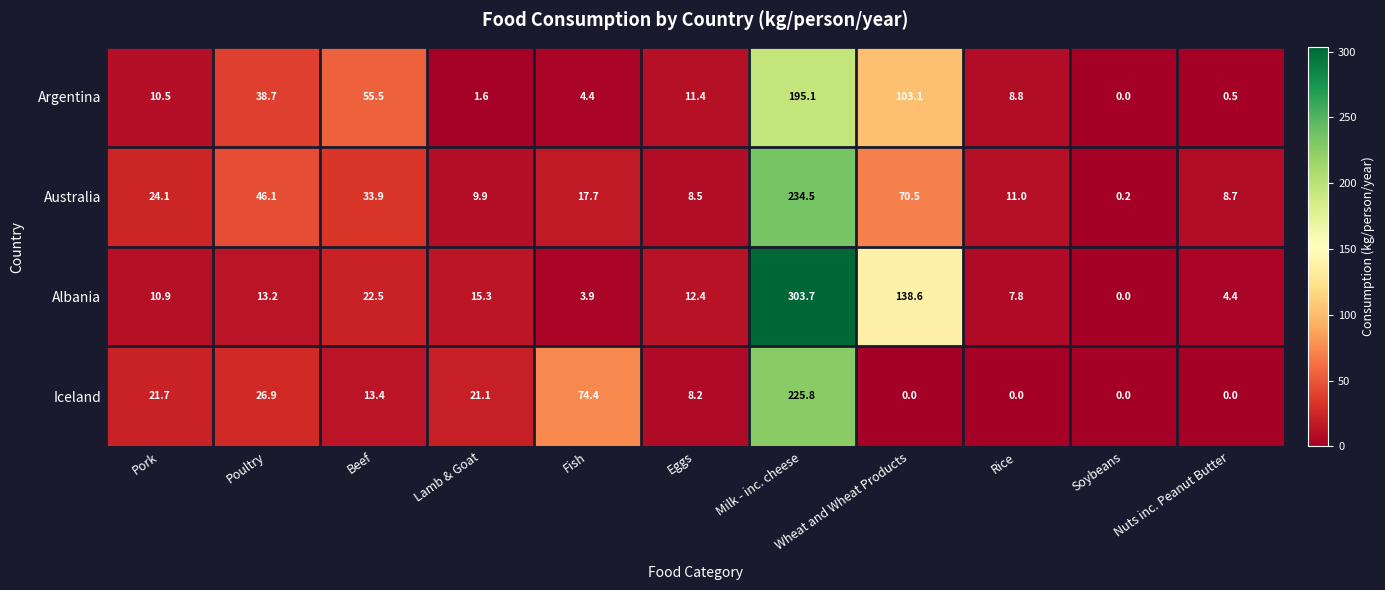

What is the sum of the Iceland values at Rice and Eggs?

8.2